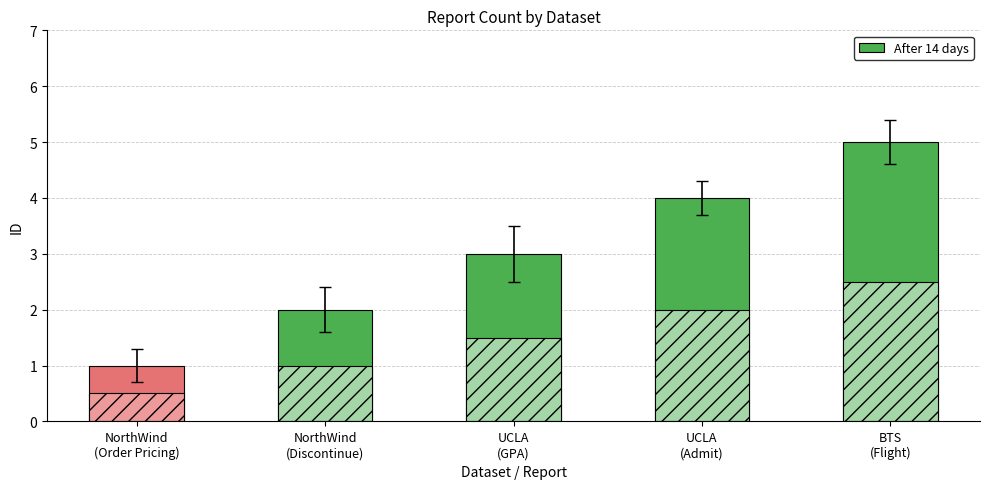

What is the sum of the values at BTS
(Flight) and NorthWind
(Discontinue)?

7